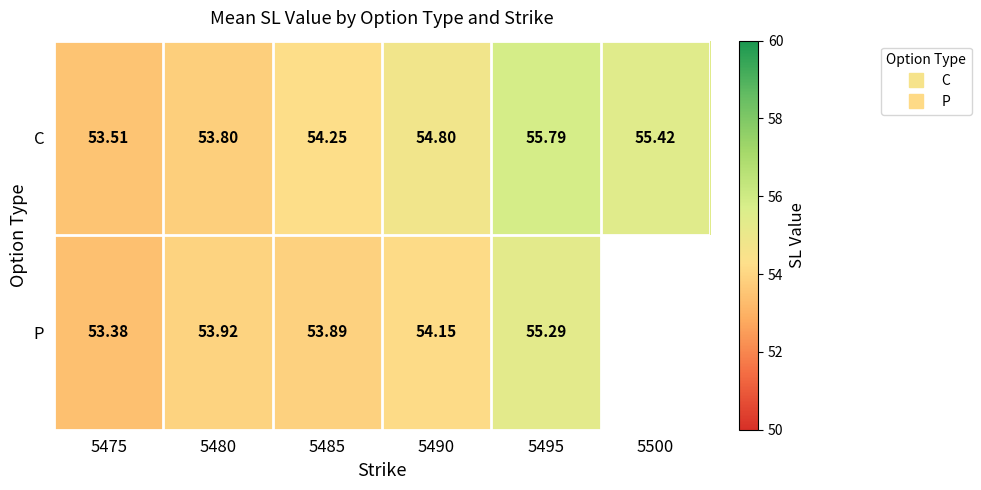

What is the difference between the C values at 5495 and 5475?

2.3